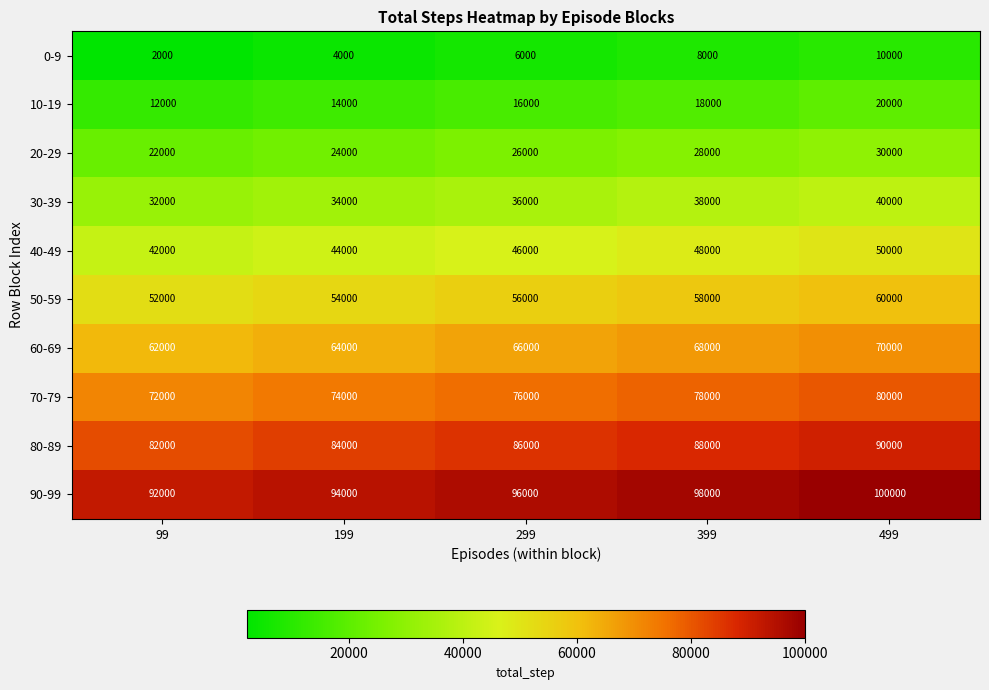

Which category has the highest value across all series?

499